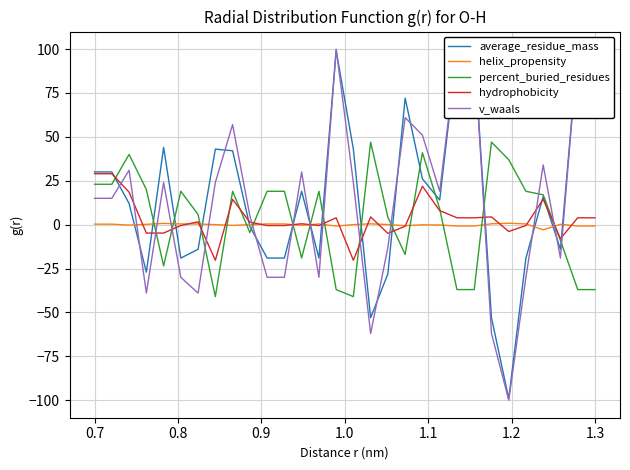

How many data points does each series have?

30